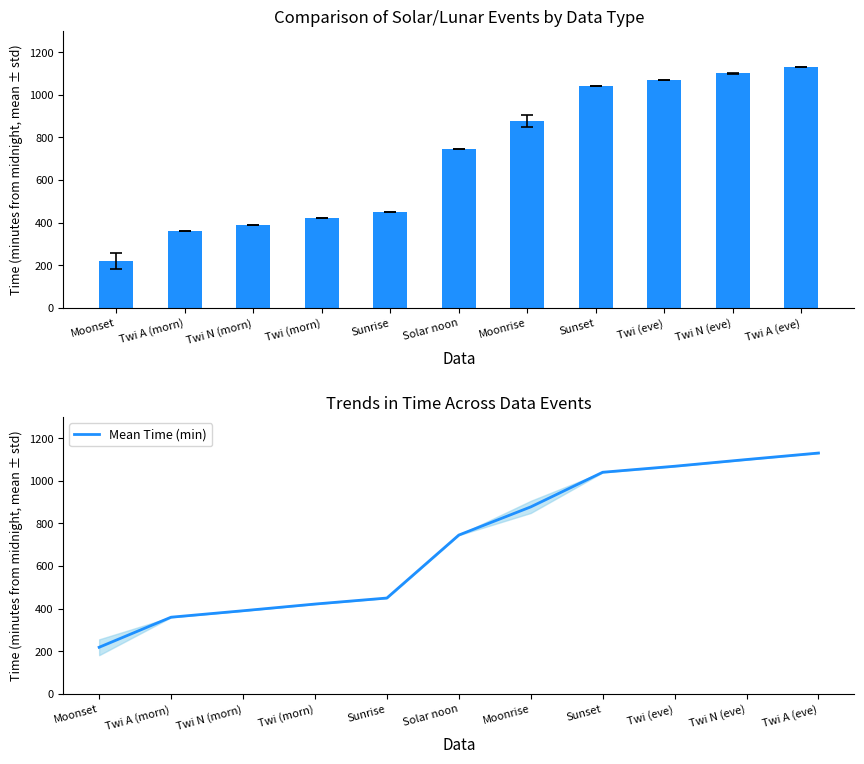

At which category does the chart reach its peak across all series?

Twi A (eve)